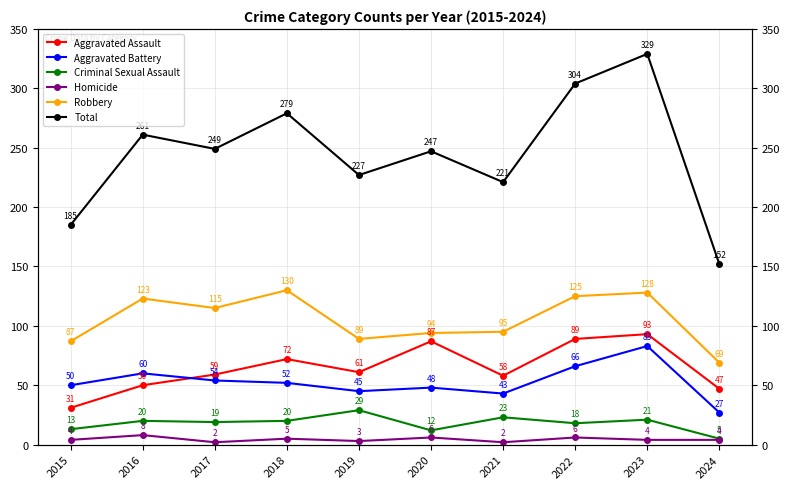

In Aggravated Battery, how many points are lower than both neighbors (excluding endpoints)?

2